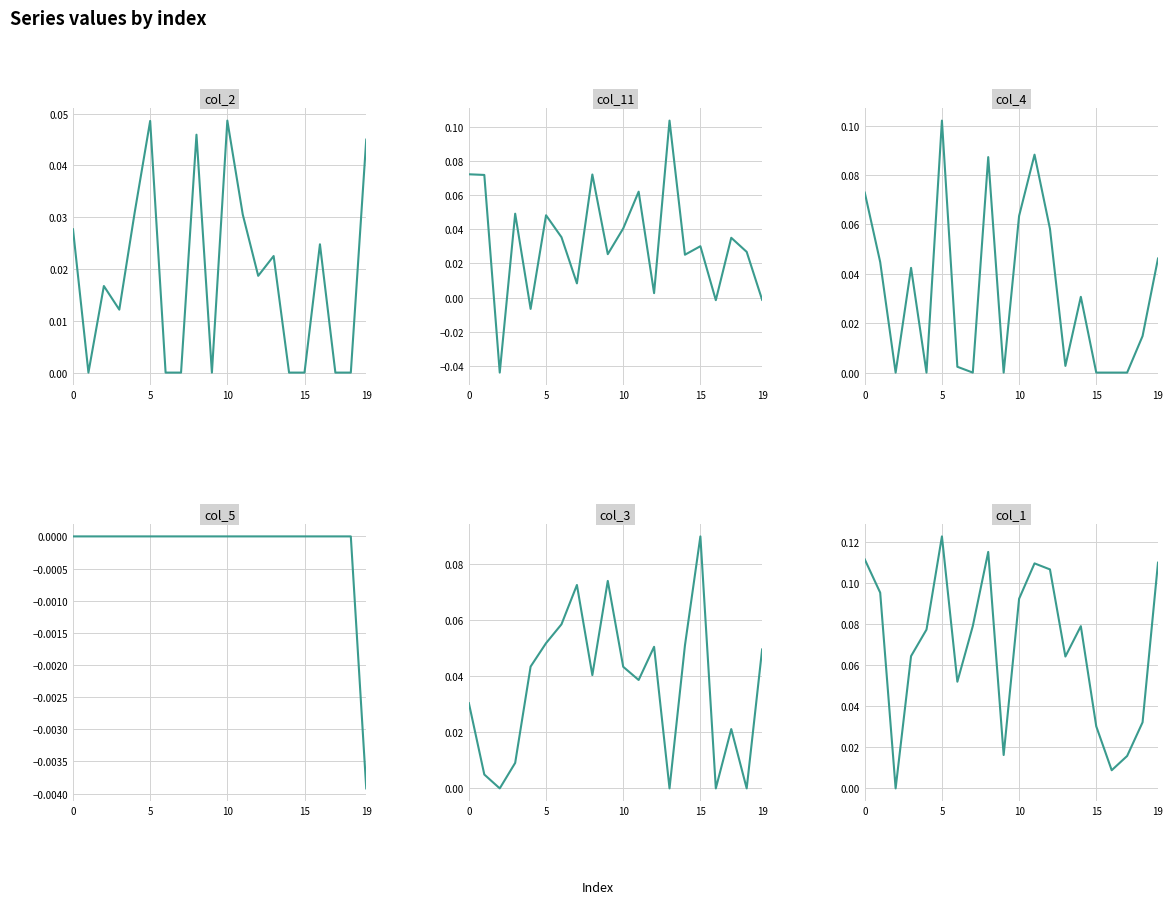

How many values in the col_2 series exceed 0?

12